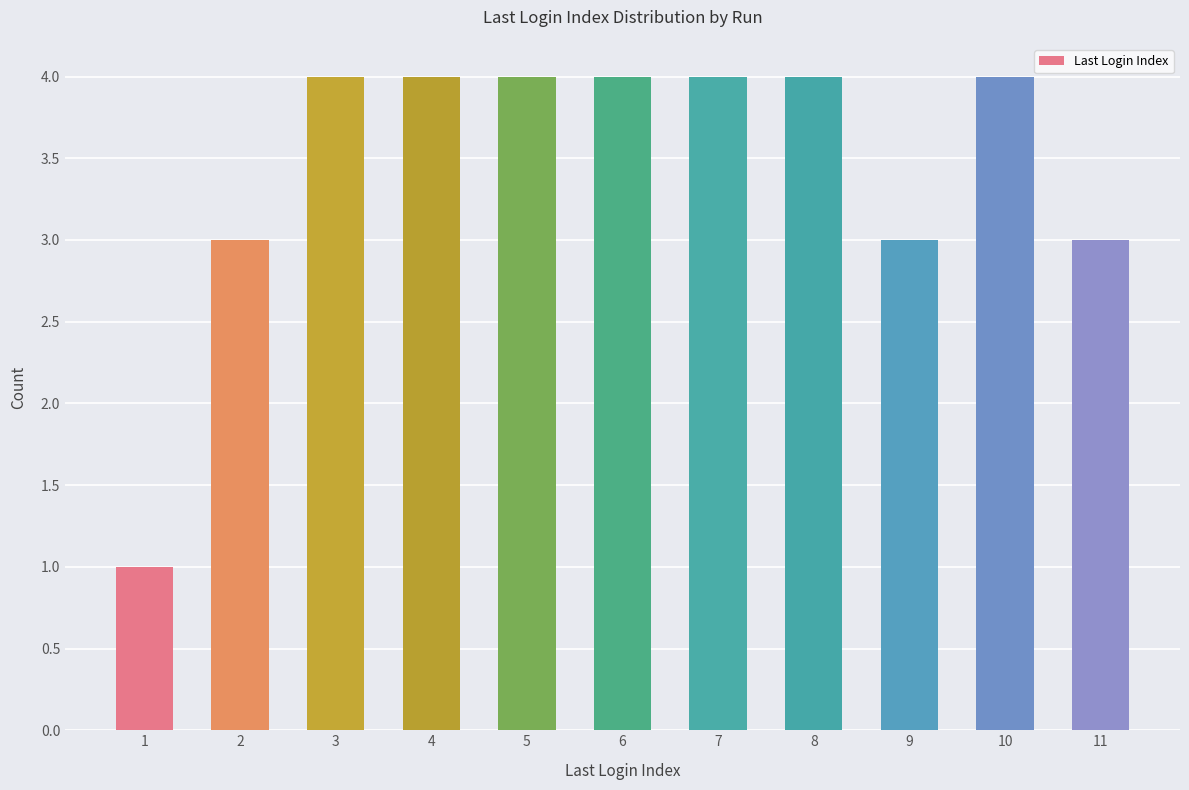

What is the value of the 9th bar from the left?

3